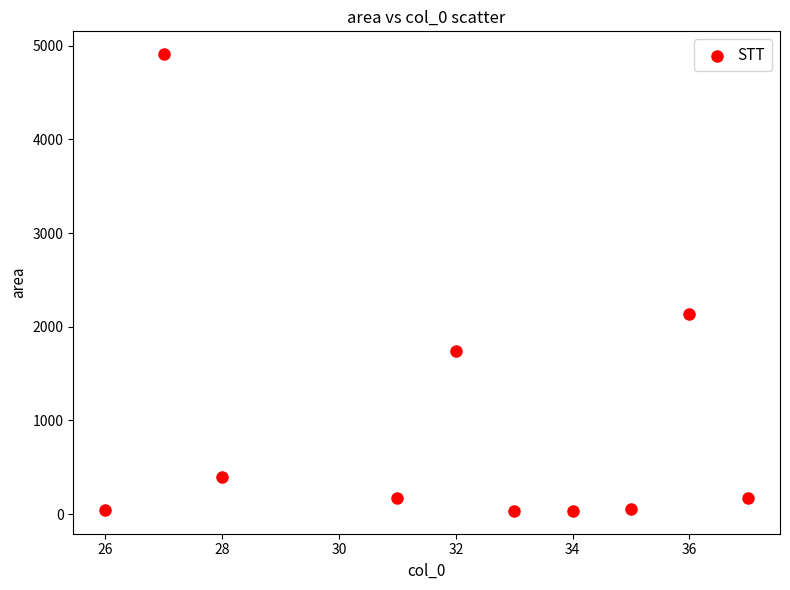

What Y value in the scatter plot is closest to 2472?

2140.5